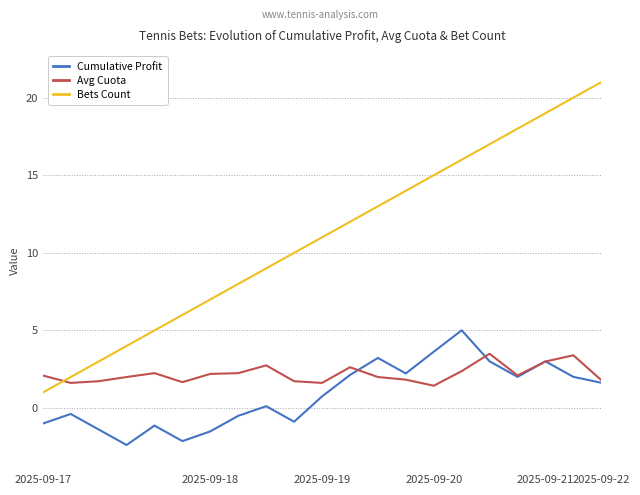

How many lines are shown in the chart?

3